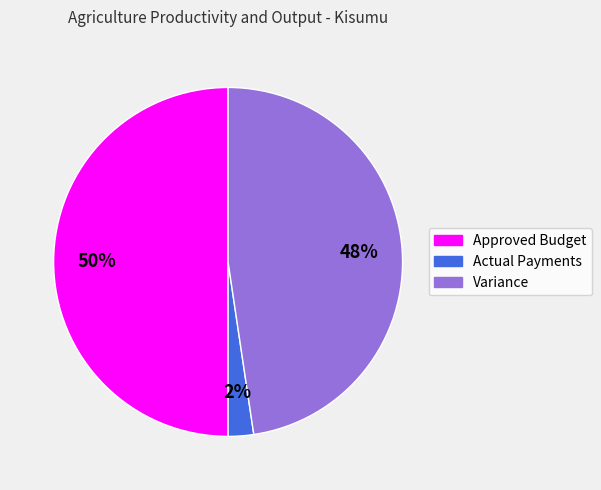

How many segments does this pie chart have?

3